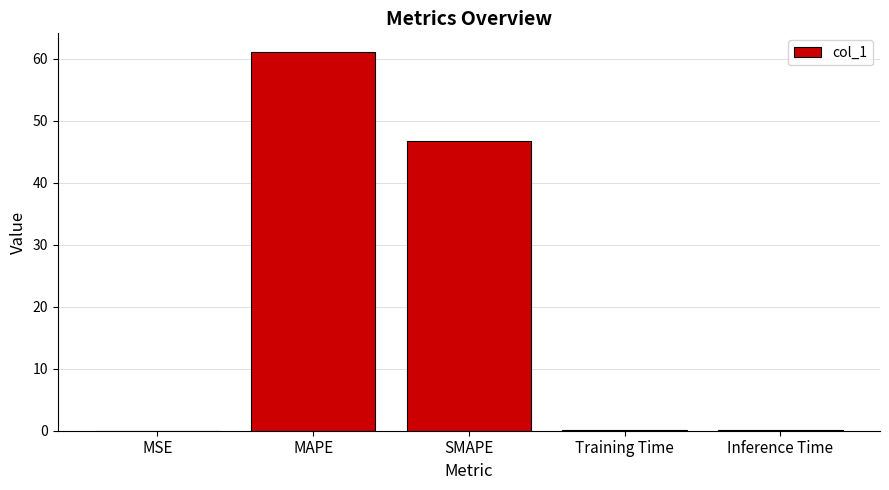

Which has a higher value, Training Time or MAPE?

MAPE